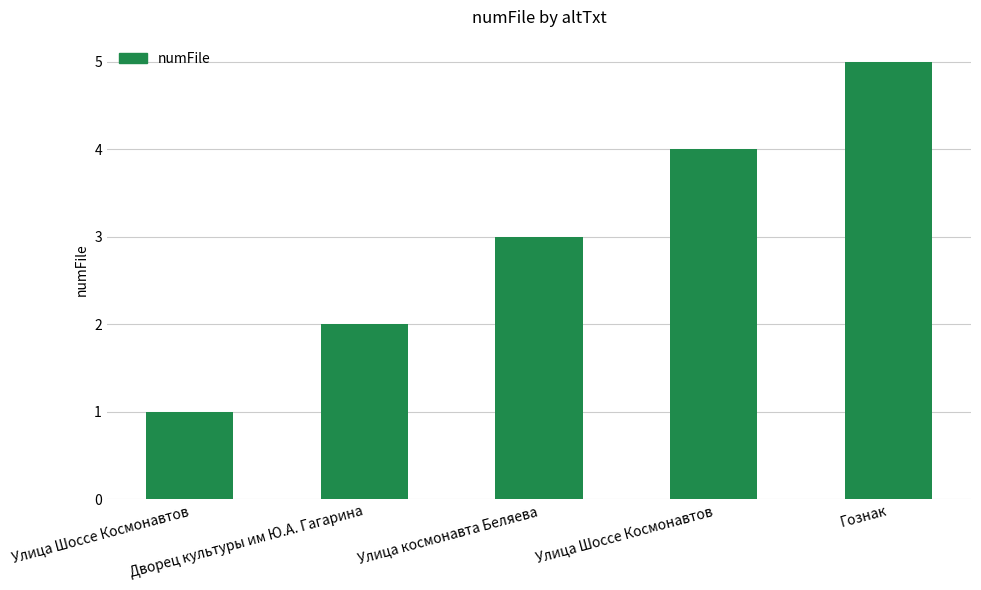

How many series are shown in this chart?

1